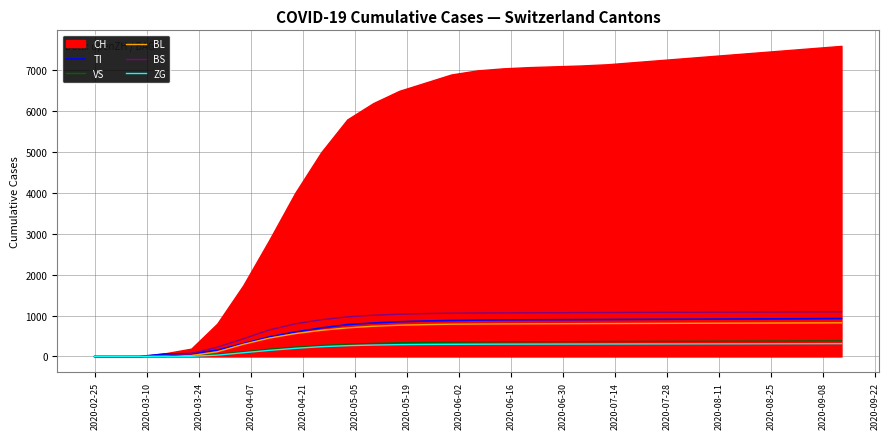

Is the value of VS at 2020-05-05 greater than the value of BL at 2020-07-28?

No